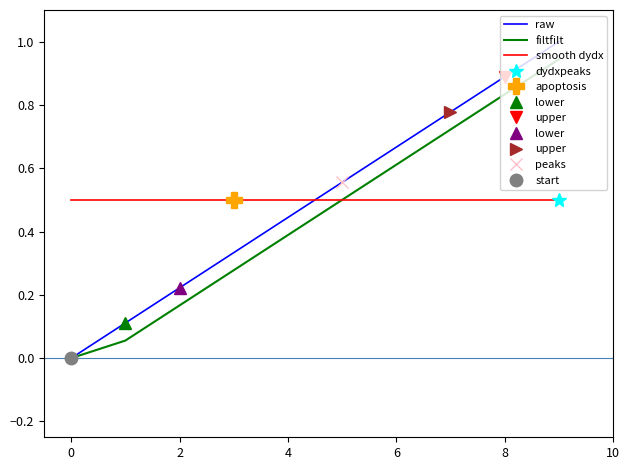

Which series has the largest total across all categories?

raw